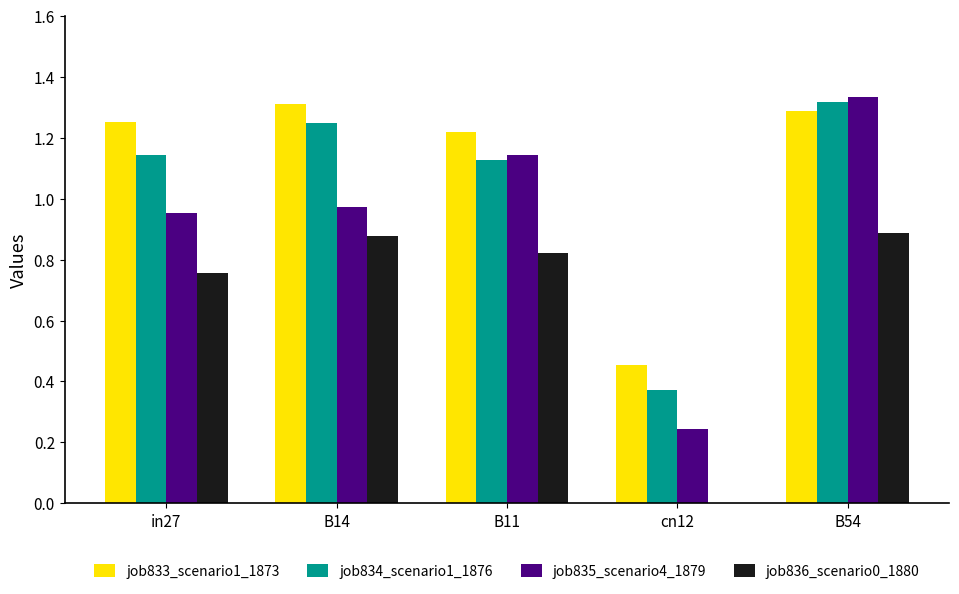

Where is job834_scenario1_1876 nearest to the value 0?

cn12